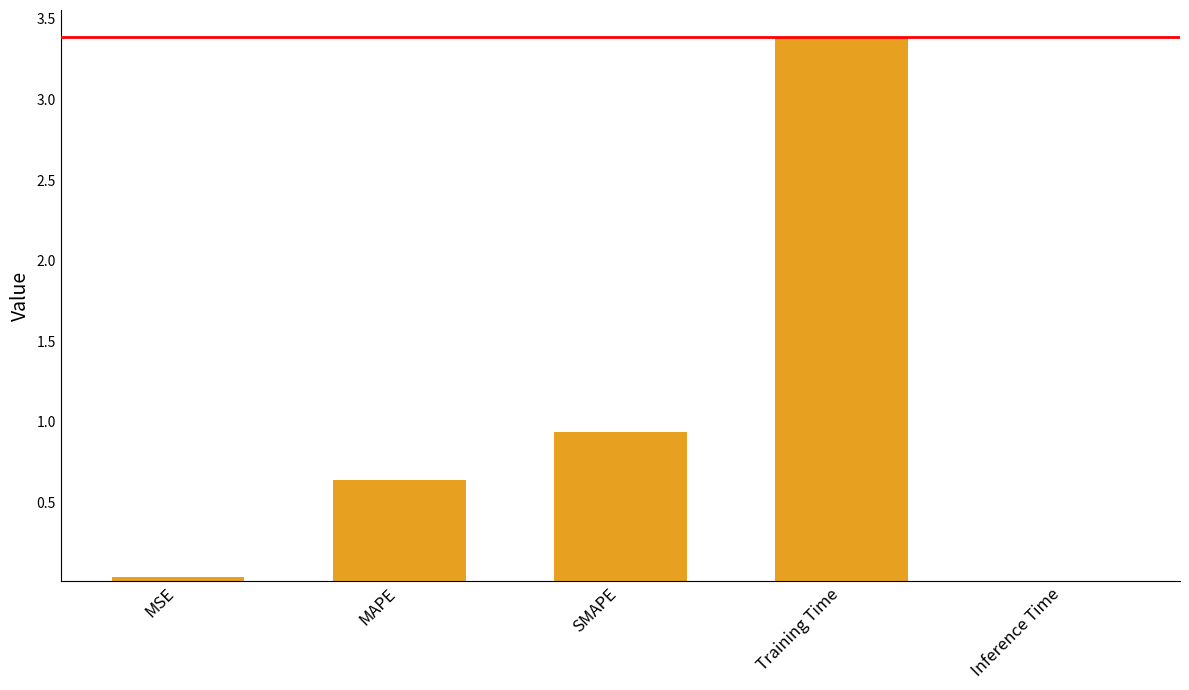

Is it true that the value at Training Time is 1.3?

False